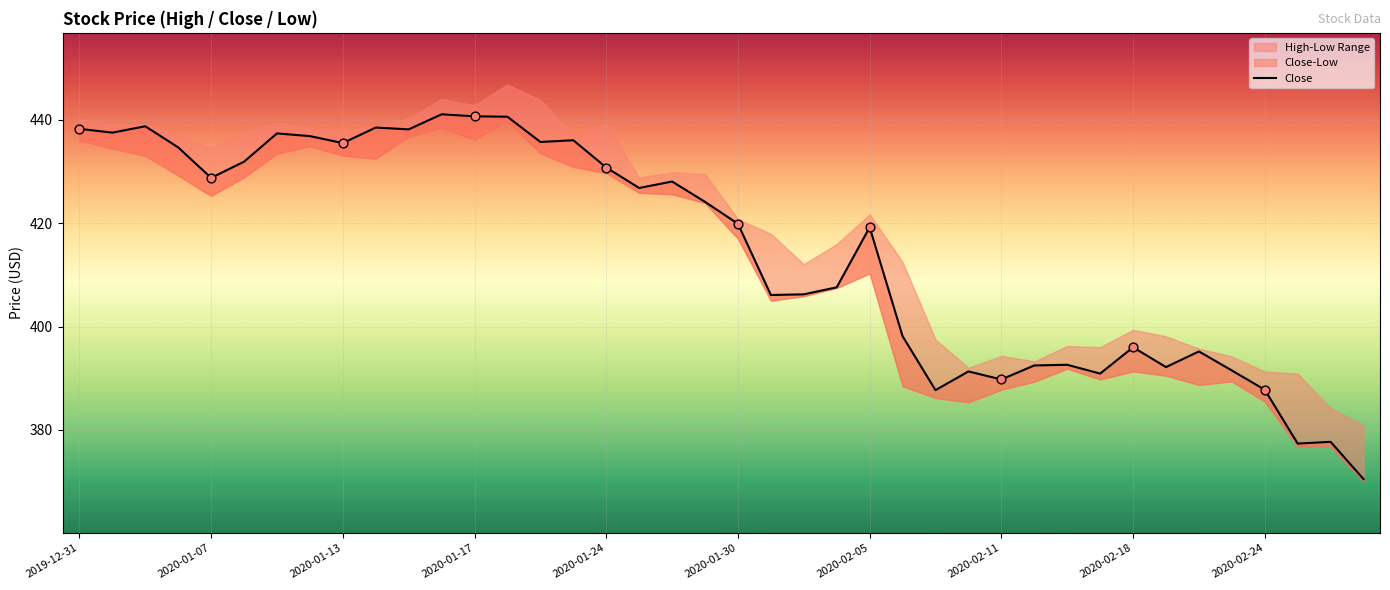

Between 2020-02-18 and 2020-02-24, which is larger?

2020-02-18